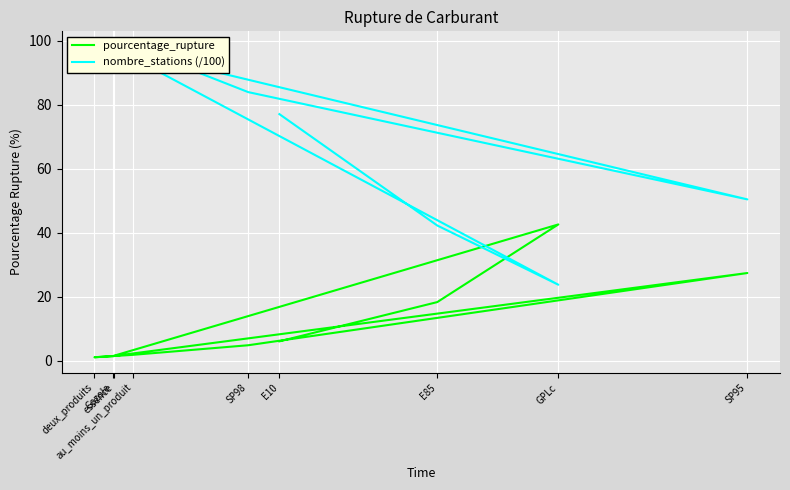

True or false: pourcentage_rupture has a value of 18.3 at E85.

True